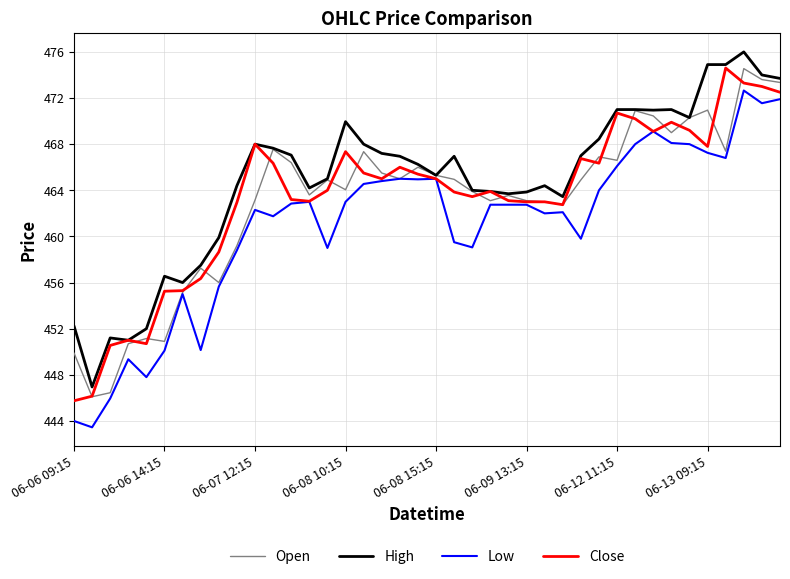

What is the difference between the maximum and second lowest values in the Close series?

28.5